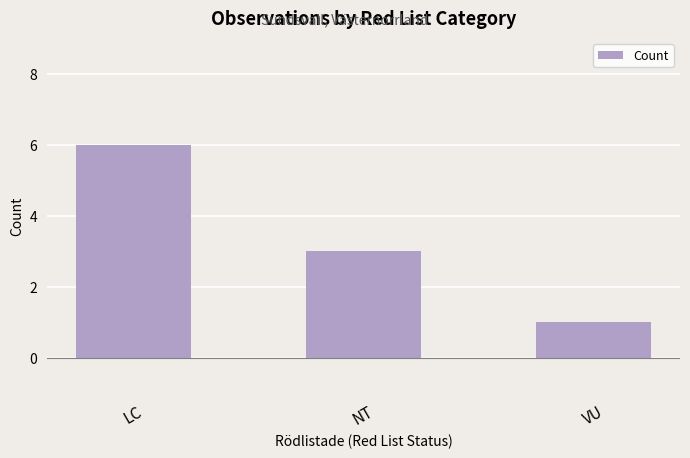

What position from the left is LC?

1